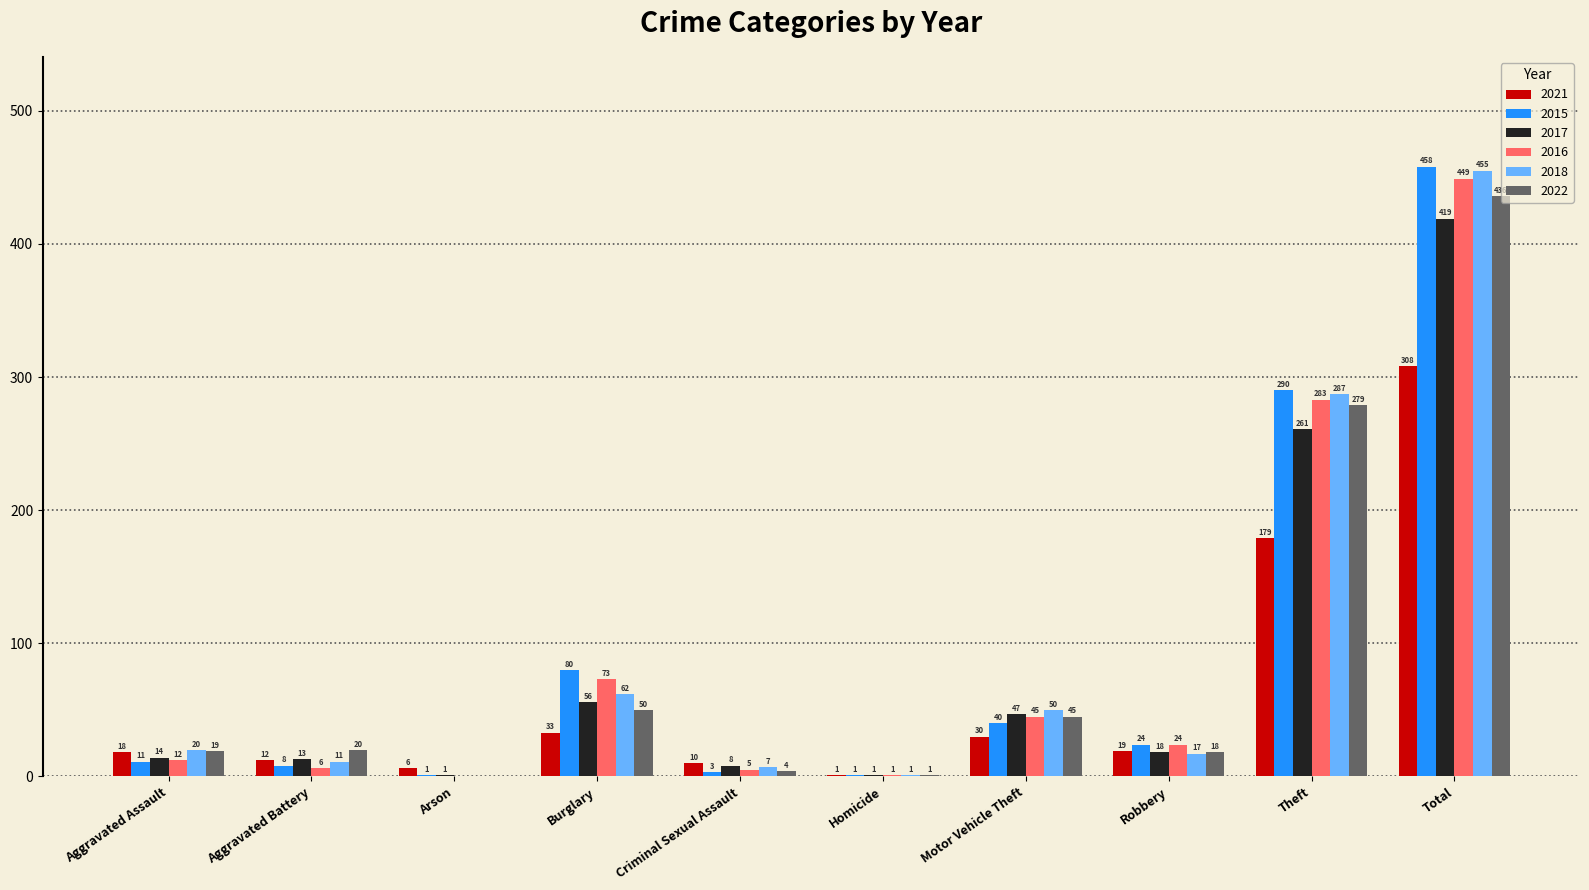

The 2022 series shows 279 at Theft. True or false?

True